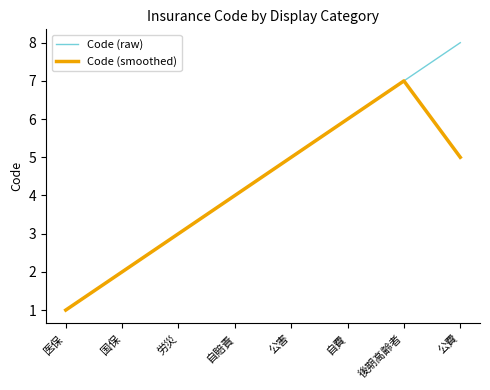

At which label is Code (smoothed) closest to 4?

自賠責